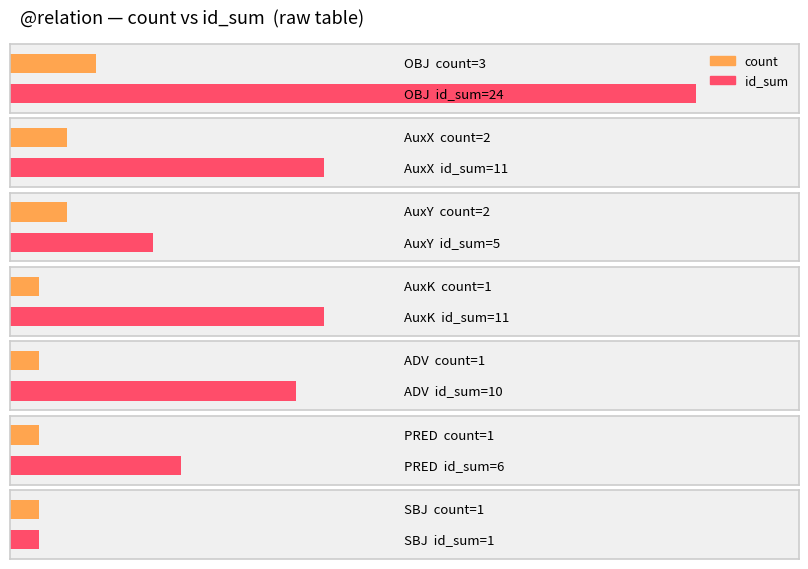

What are all the series names shown in the legend?

count, id_sum